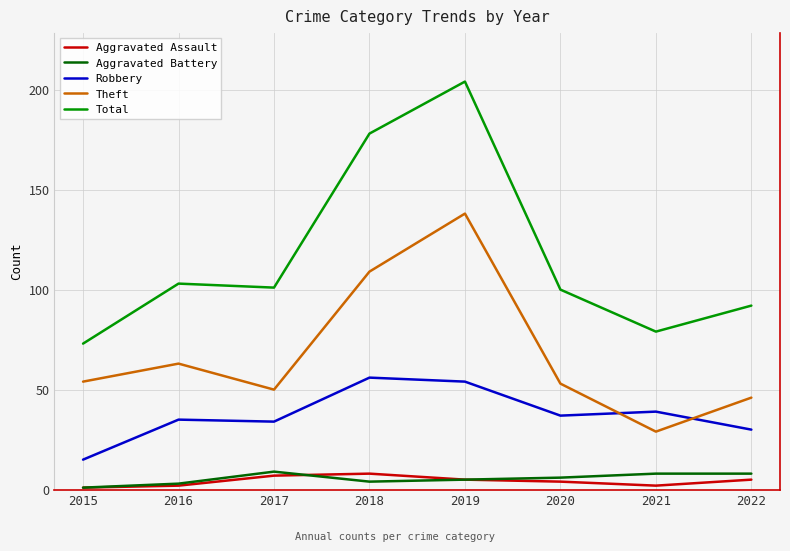

What is the minimum value shown in the chart?

1